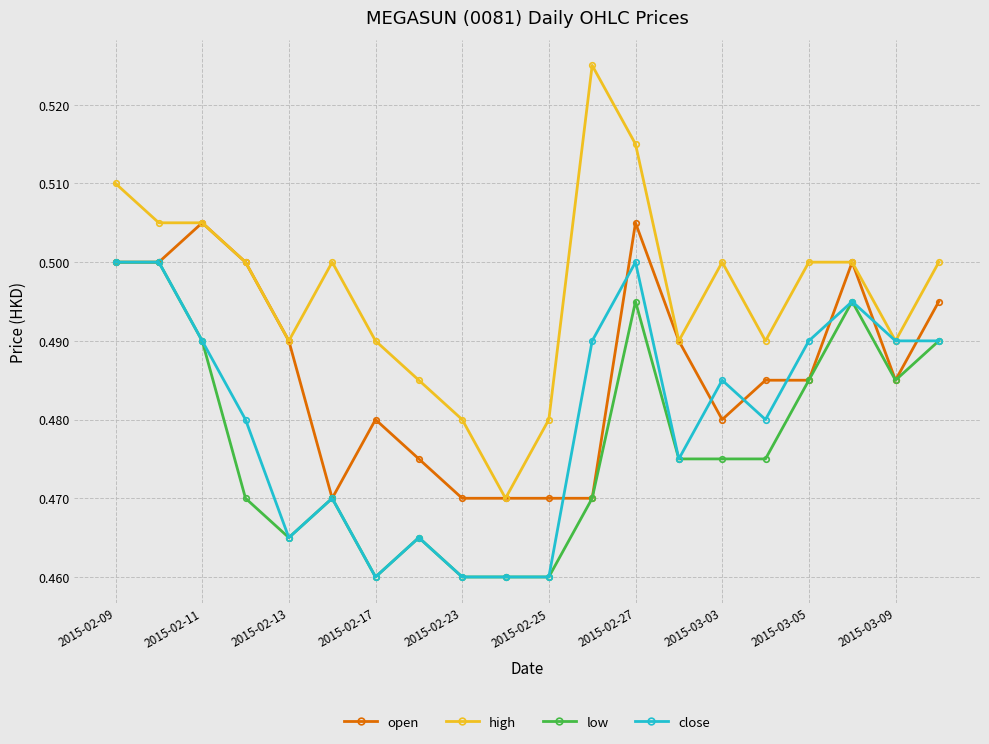

Which series has the widest spread of values?

high